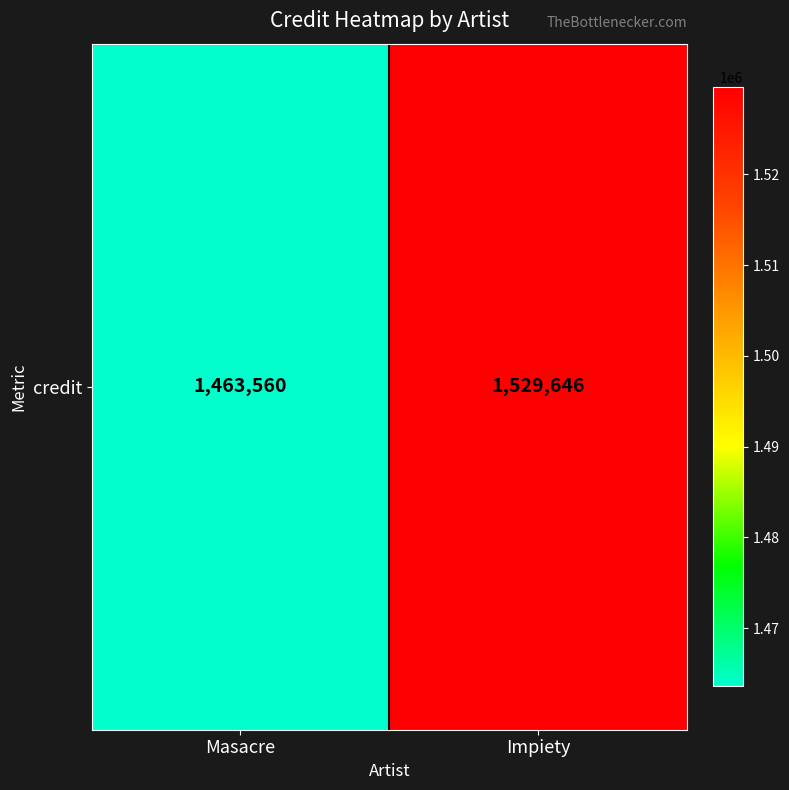

What is the difference between the maximum and minimum values?

66086